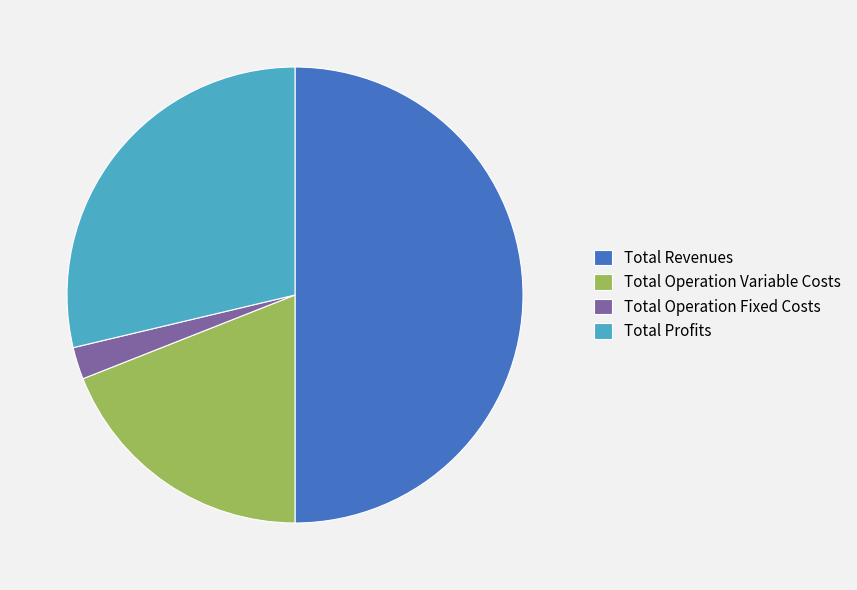

Count the number of slices in the pie.

4